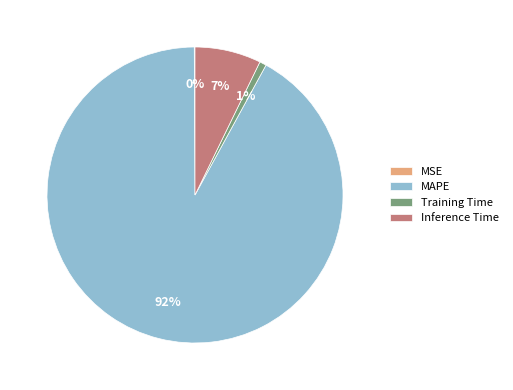

Is it true that Inference Time is 1% of the pie?

False